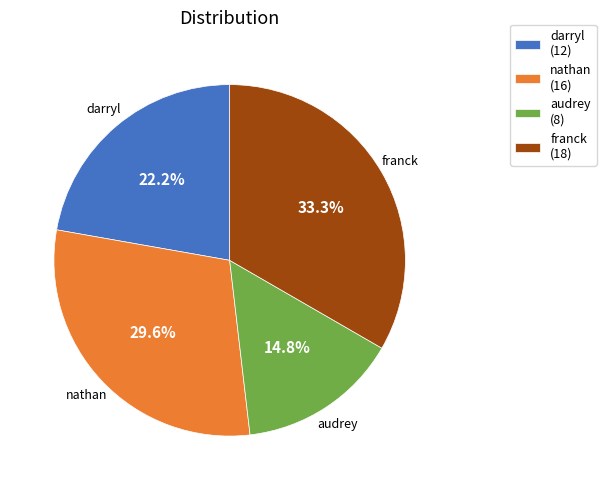

How many segments does this pie chart have?

4